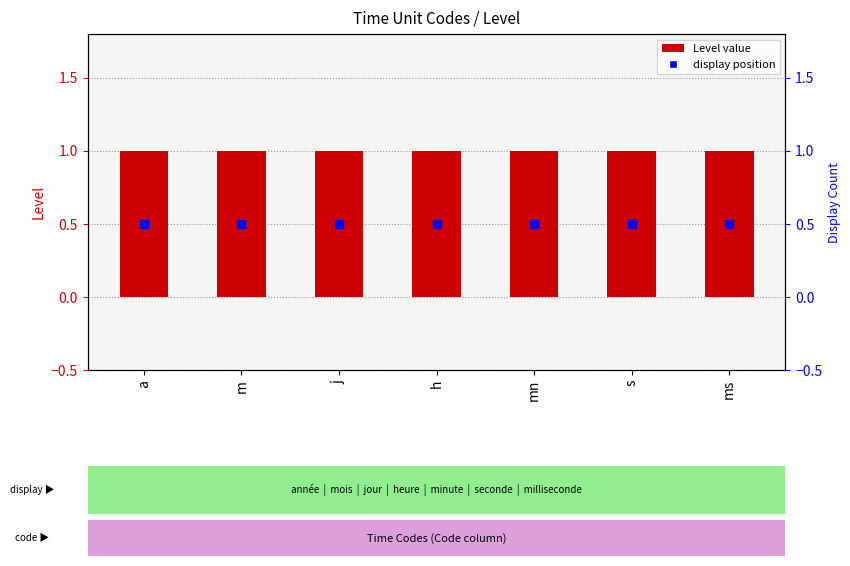

Which series reaches the minimum Y coordinate?

Display